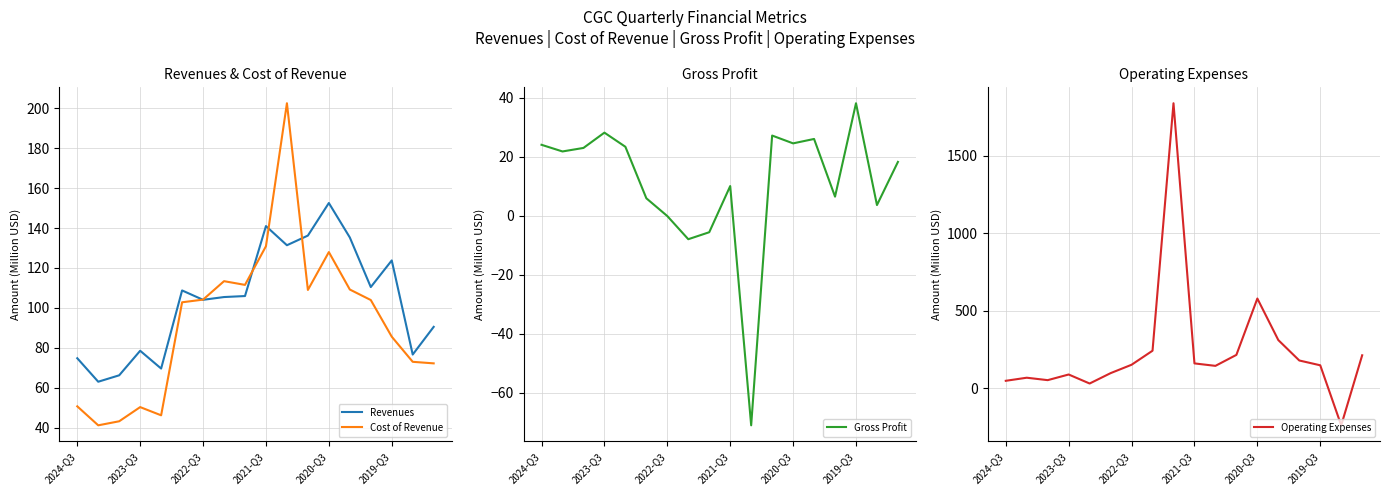

True or false: Gross Profit has a value of 27.2 at 11.

True